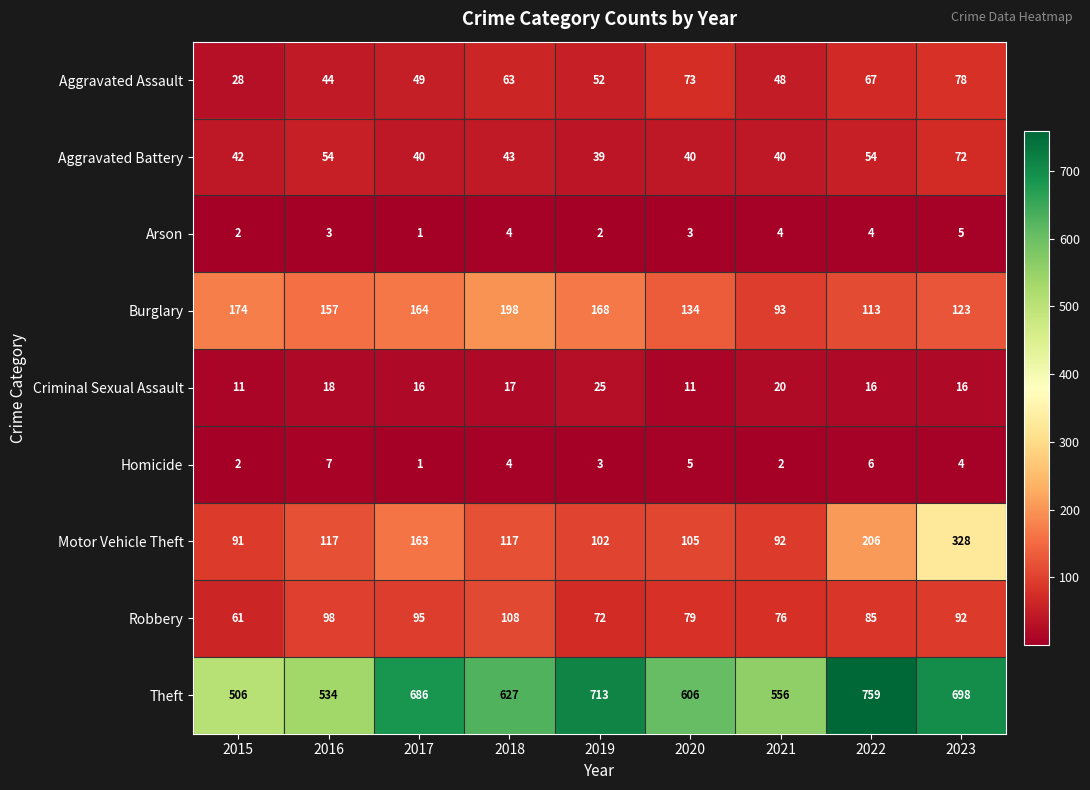

How many categories are shown in the chart?

9